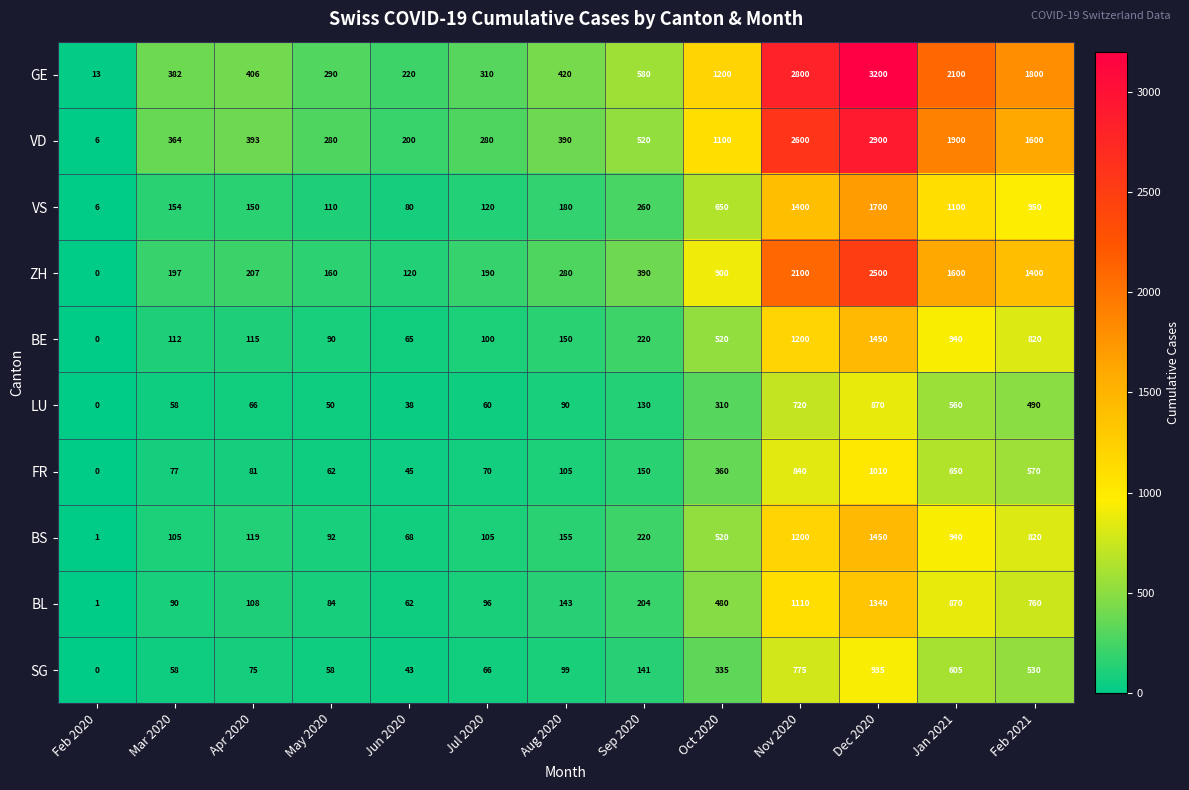

Which series changed the most between Mar 2020 and Nov 2020?

GE